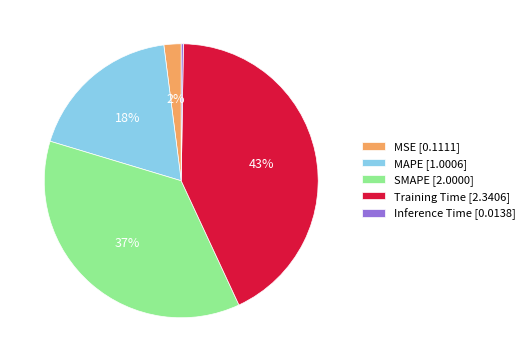

Is there any slice that represents more than half of the pie?

No